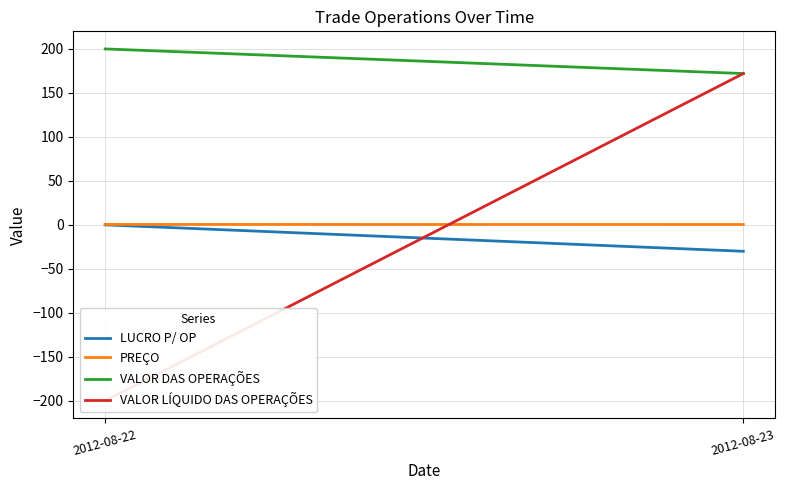

Where is LUCRO P/ OP nearest to the value -15?

2012-08-22